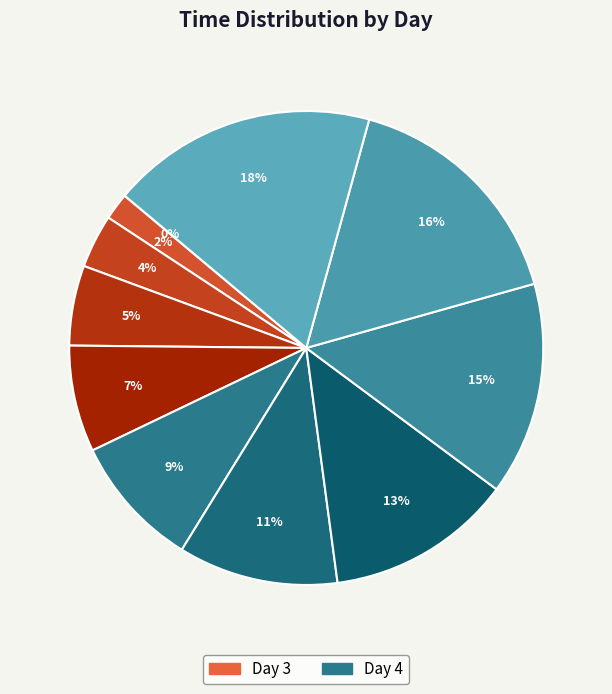

Is there any slice that represents more than half of the pie?

No